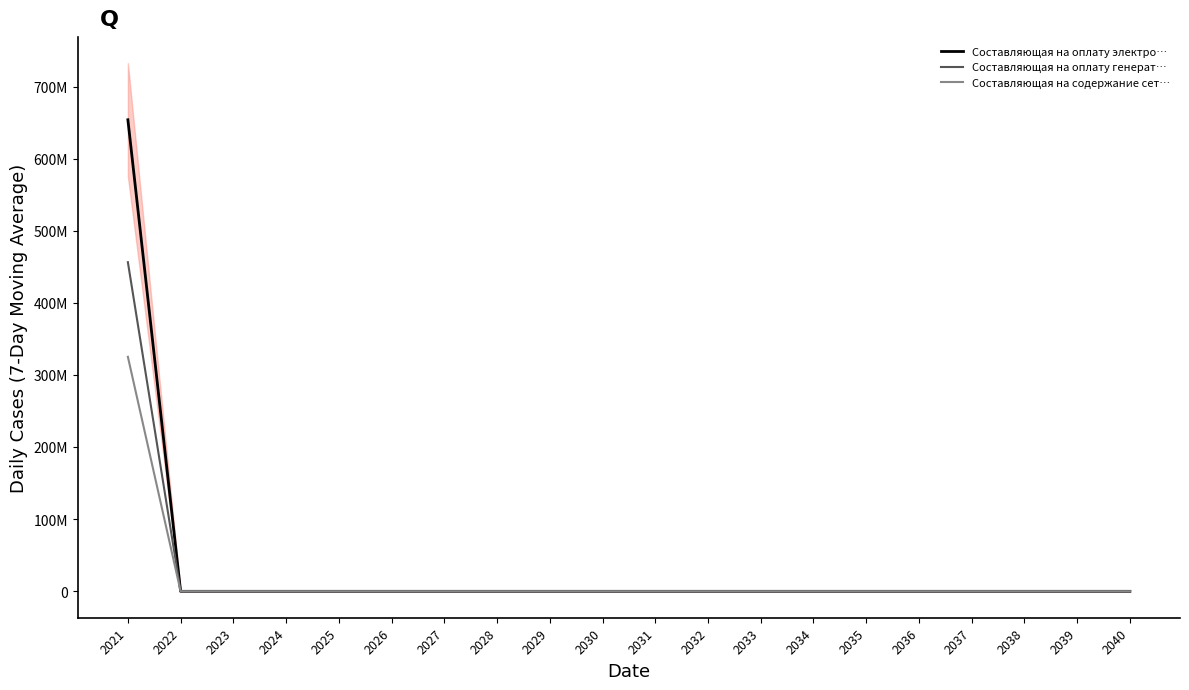

Is this an area chart (filled region under the line)?

No